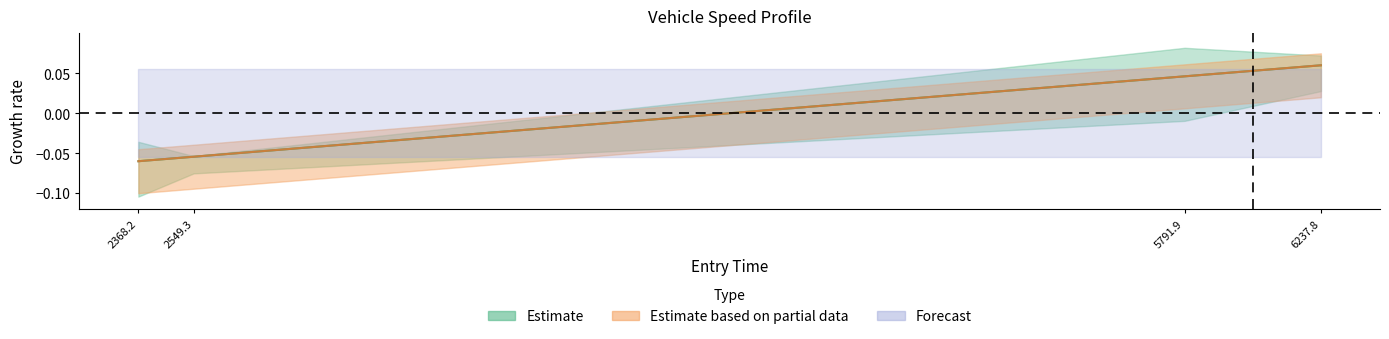

True or false: mid has more than 1 points higher than both neighbors.

False